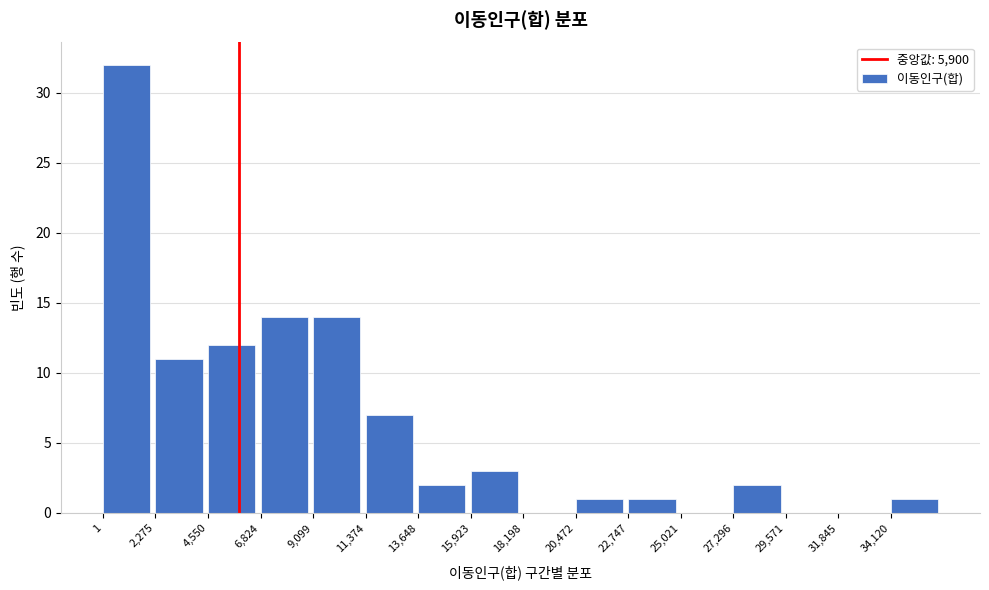

Reading left to right, list every bar in this chart as the range it spans on the x-axis followed by its height. Neither the bar edges nor the heights are printed on the chart, so give them approximately, as read against the axes.

0 to 2500: 32
2500 to 4500: 11
4500 to 7000: 12
7000 to 9000: 14
9000 to 11500: 14
11500 to 13500: 7
13500 to 16000: 2
16000 to 18000: 3
18000 to 20500: 0
20500 to 22500: 1
22500 to 25000: 1
25000 to 27500: 0
27500 to 29500: 2
29500 to 32000: 0
32000 to 34000: 0
34000 to 36500: 1